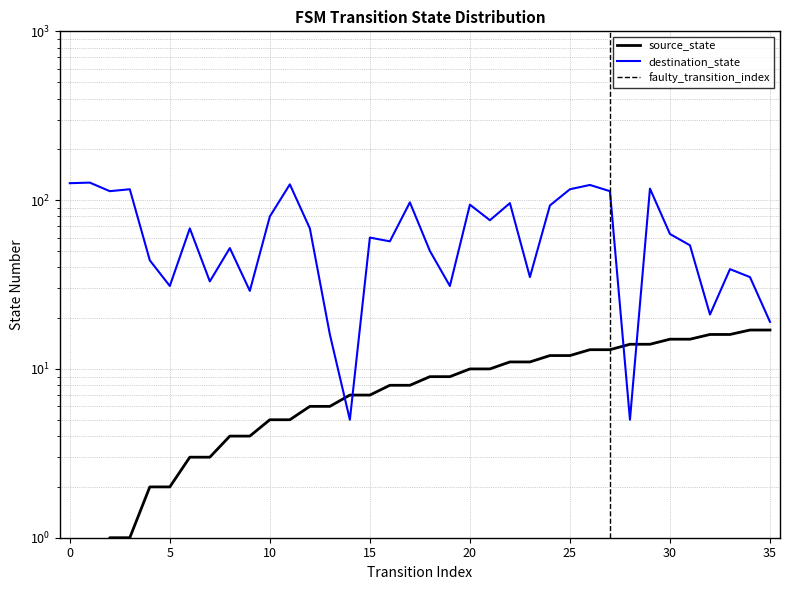

How many lines are shown in the chart?

2